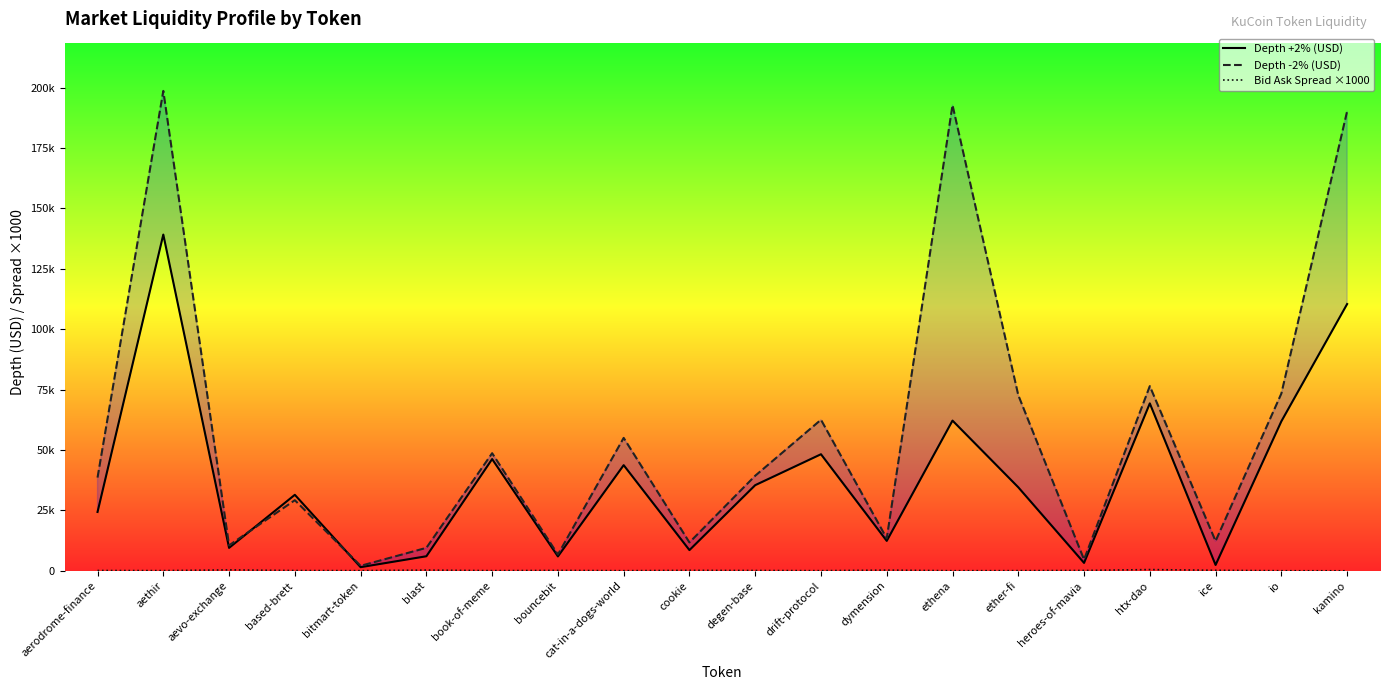

Which label corresponds to the largest value in the chart?

aethir